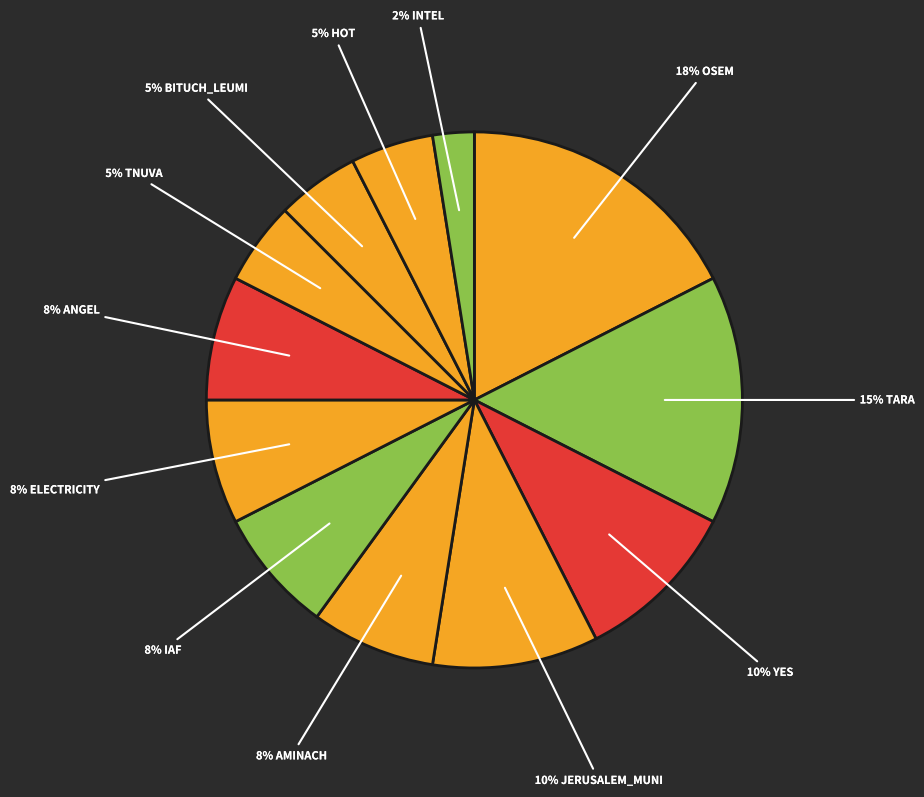

How many segments does this pie chart have?

12